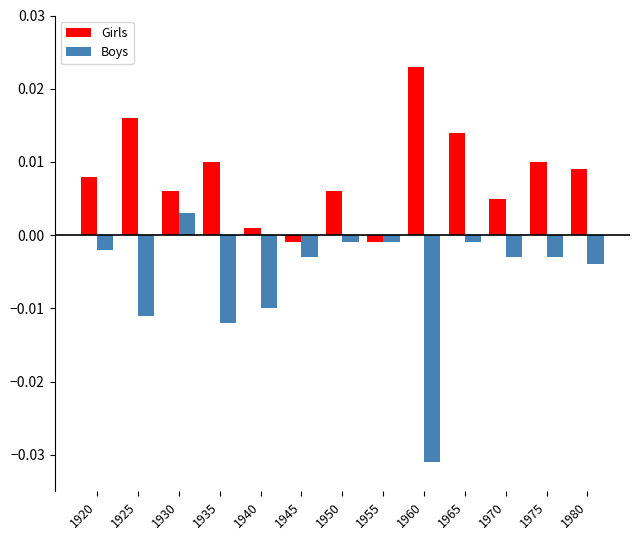

Where does the Boys series first go above 0?

1930